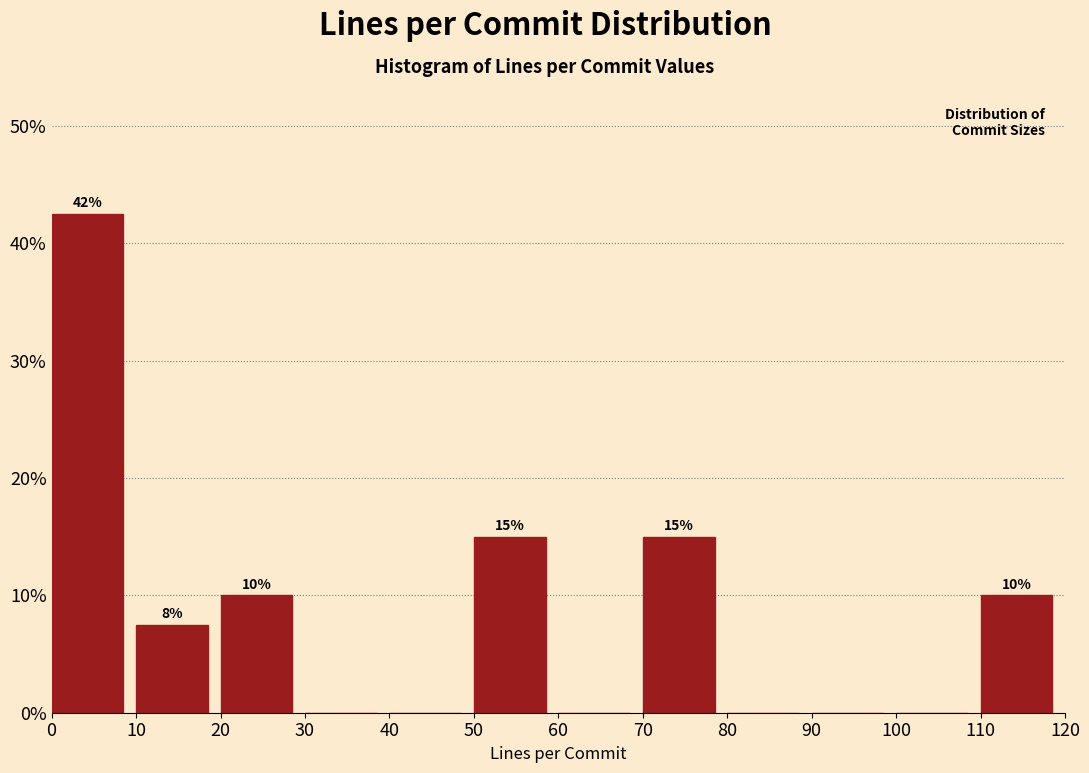

Which range on the x-axis has the tallest bar?

0 to 10